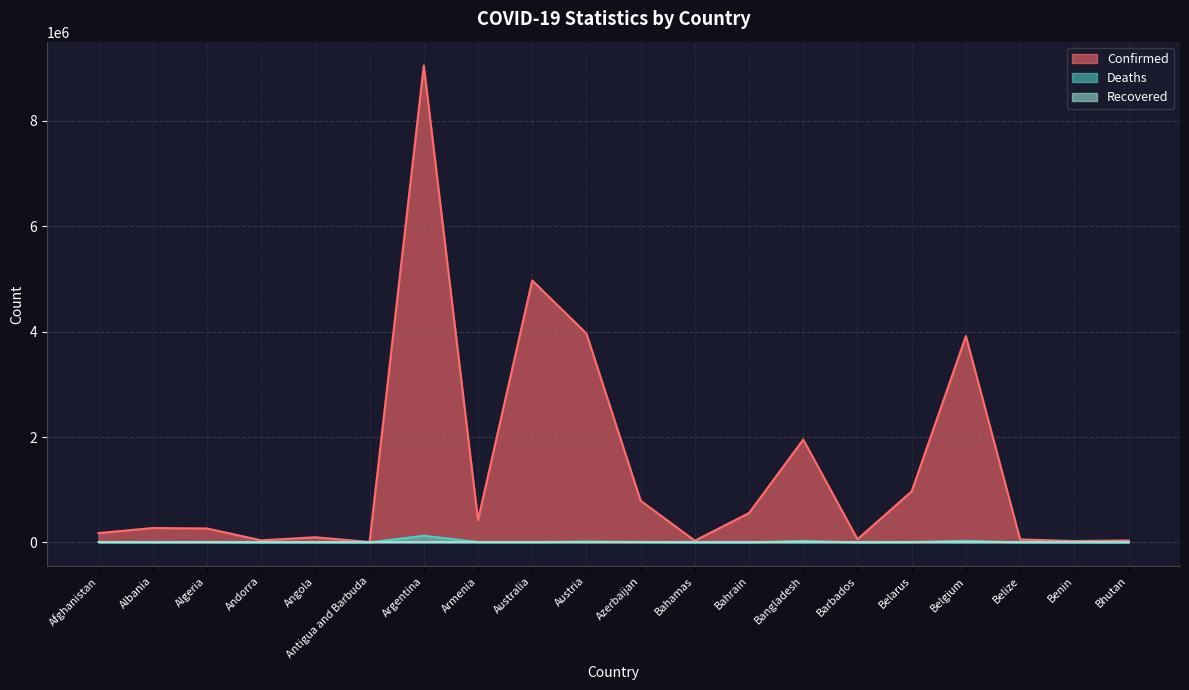

True or false: Deaths has more than 2 points higher than both neighbors.

True